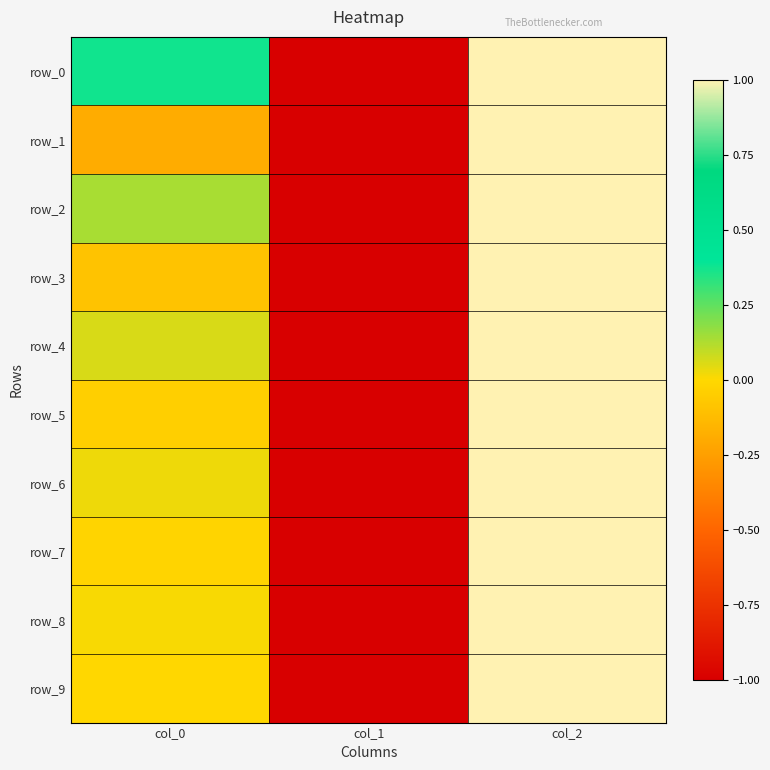

Reading left to right, transcribe all the data shown in this chart.

row_0: 0.4	-1.0	1.0
row_1: -0.2	-1.0	1.0
row_2: 0.1	-1.0	1.0
row_3: -0.1	-1.0	1.0
row_4: 0.1	-1.0	1.0
row_5: -0.0	-1.0	1.0
row_6: 0.0	-1.0	1.0
row_7: -0.0	-1.0	1.0
row_8: 0.0	-1.0	1.0
row_9: -0.0	-1.0	1.0